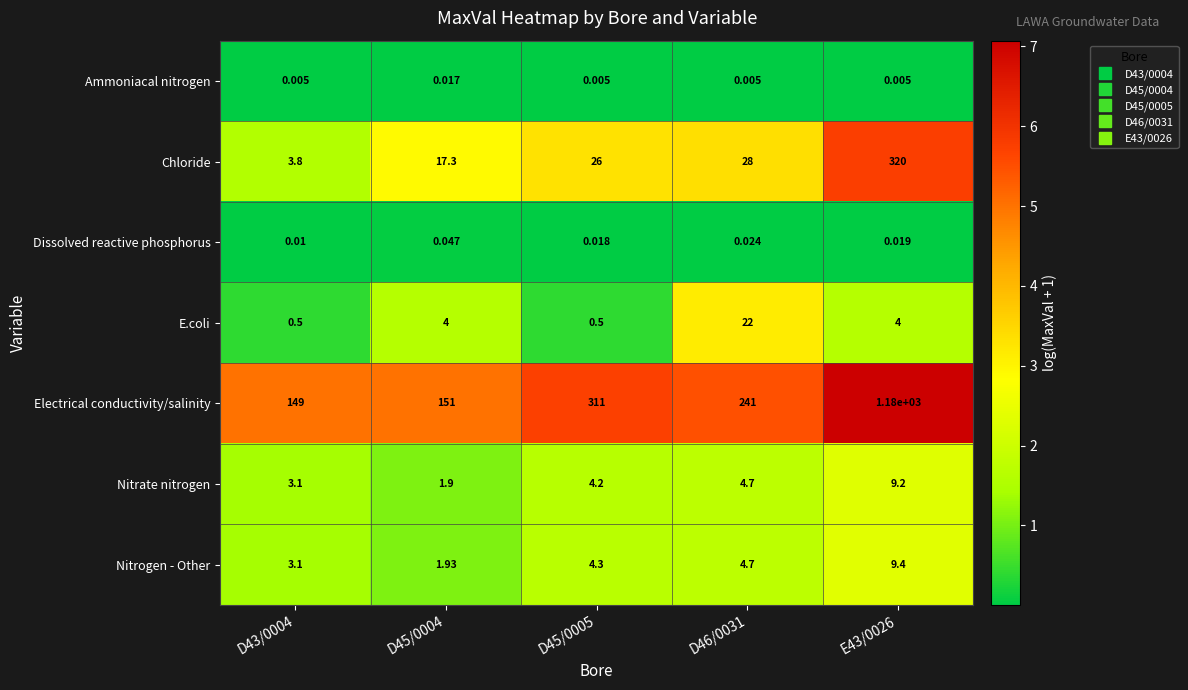

Is the value of Electrical conductivity/salinity at E43/0026 greater than the value of E.coli at D45/0005?

Yes